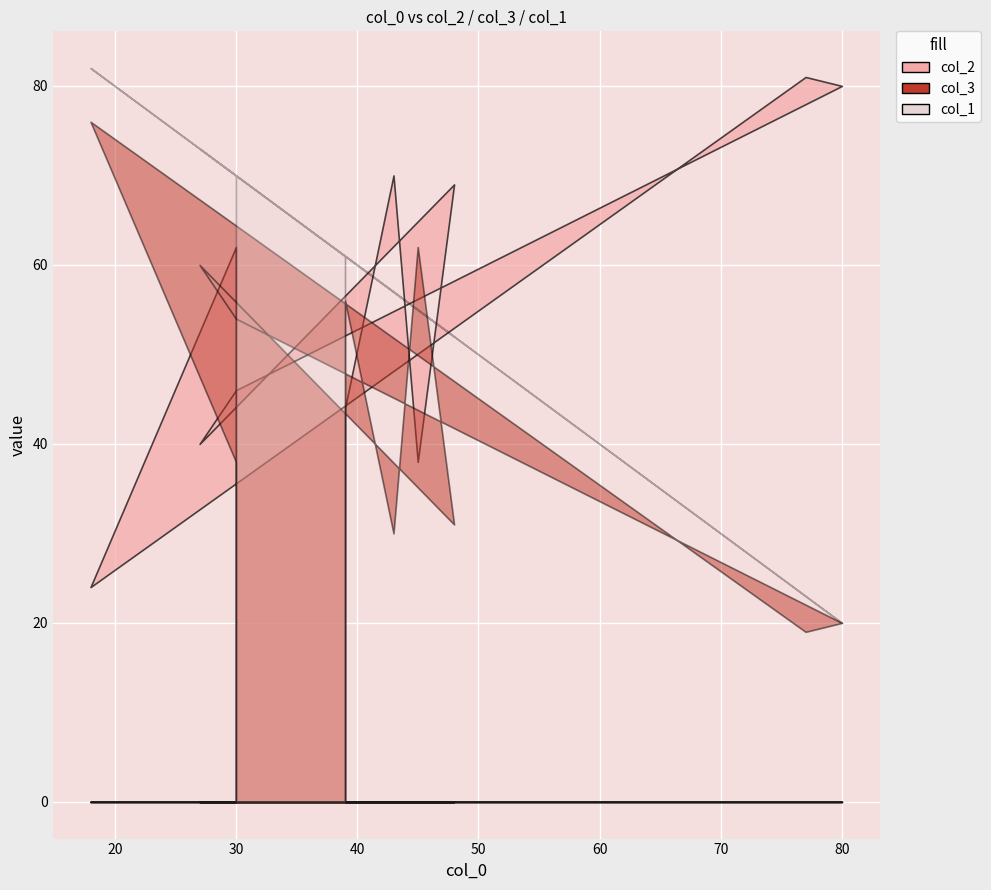

Between 43 and 30, which is larger?

43